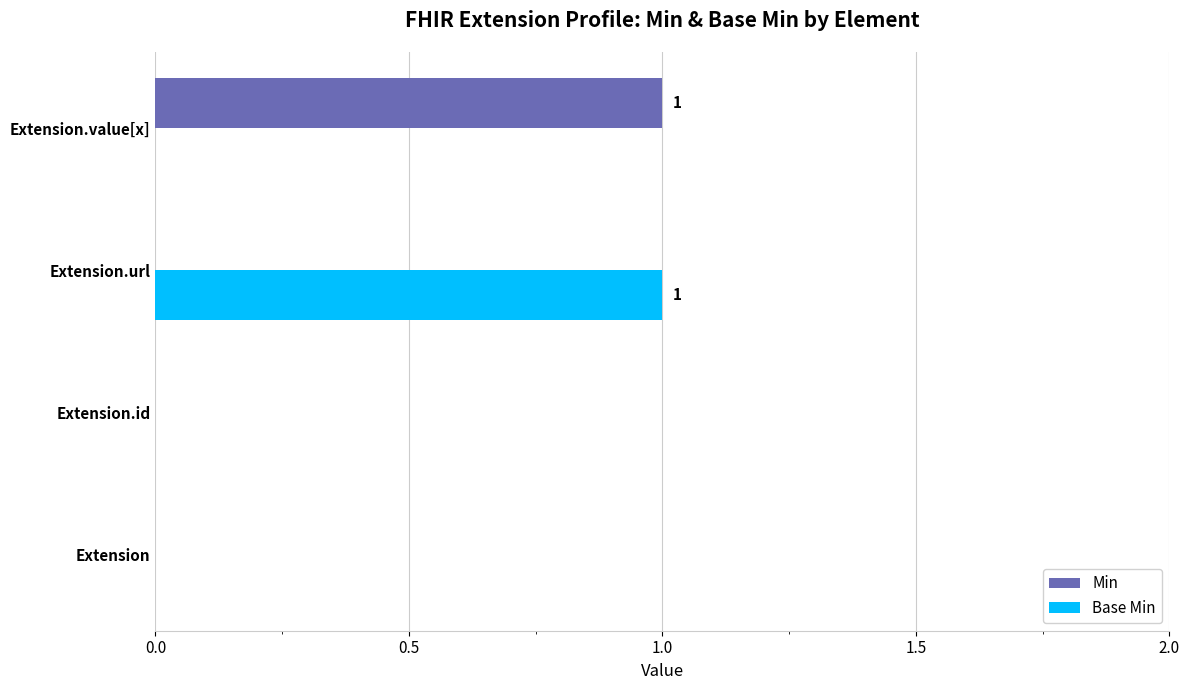

Between Extension and Extension.url, which series saw the biggest shift?

Base Min